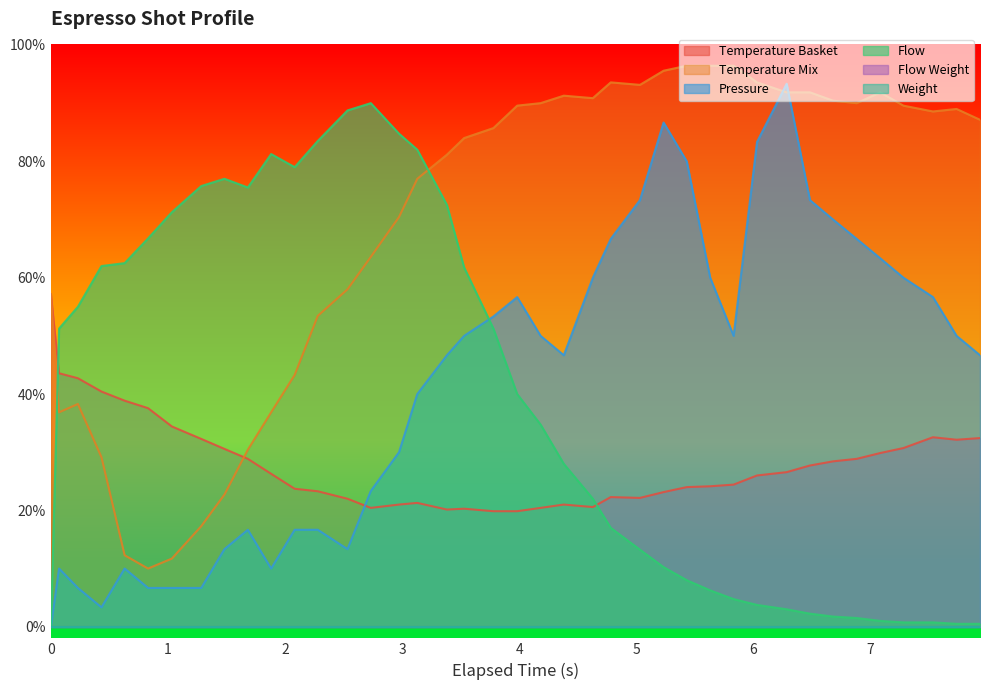

What is the maximum value for espresso_flow?

90.0